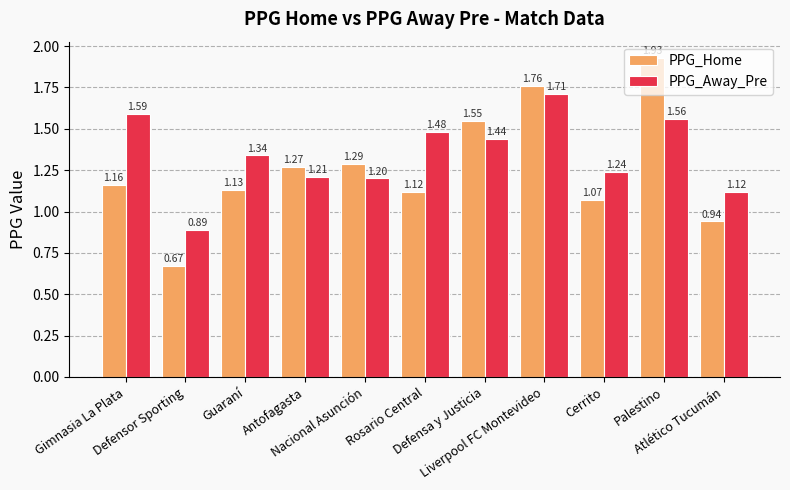

How many data points in PPG_Home are less than 1?

2